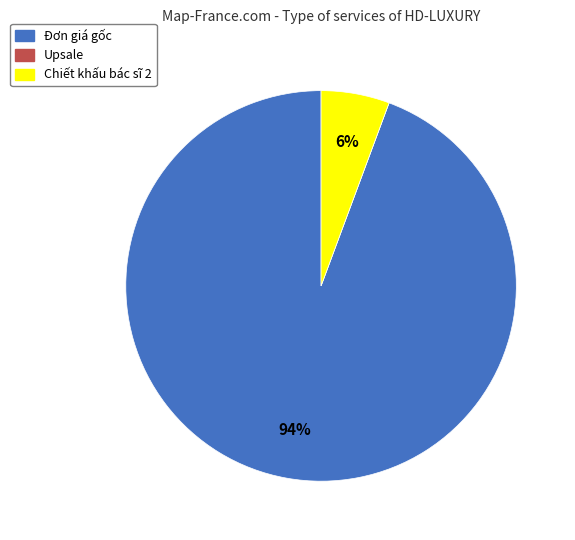

To the nearest percent, what is the combined percentage of Chiết khấu bác sĩ 2 and Đơn giá gốc?

100%